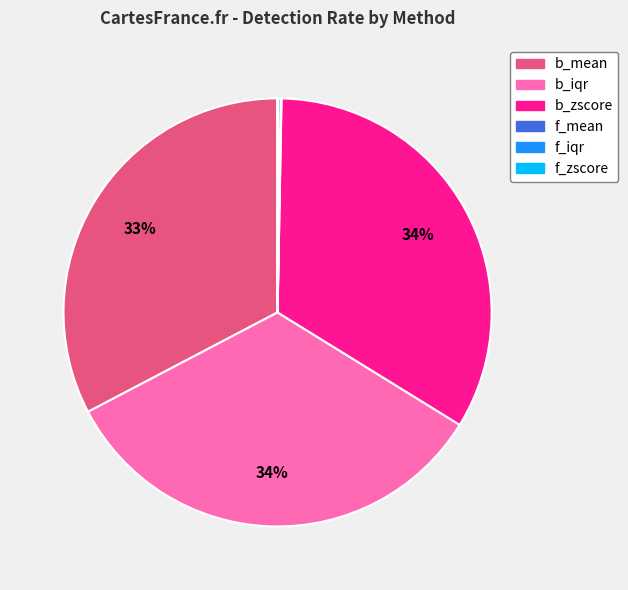

Is there a majority slice in this chart?

No